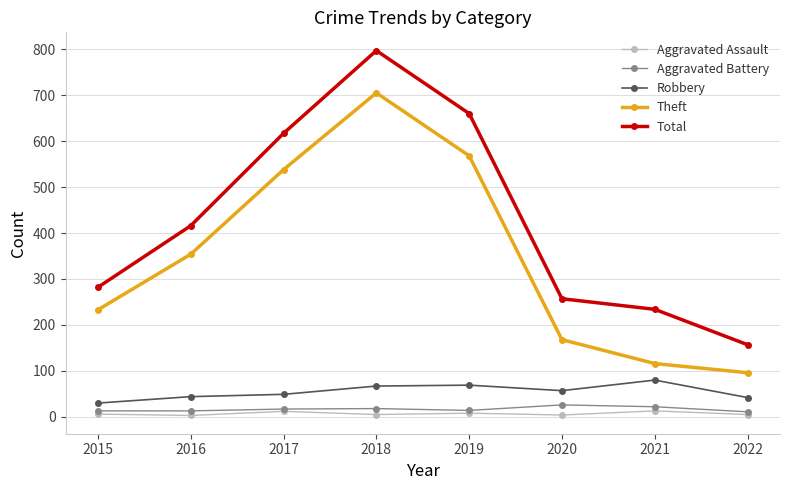

Between 2016 and 2022, which series saw the biggest shift?

Total